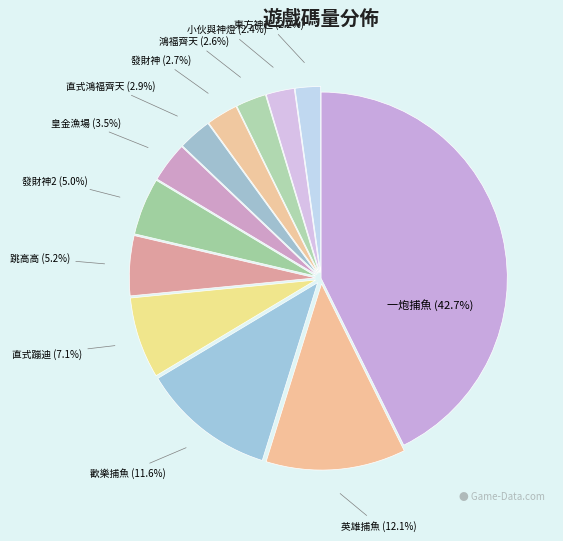

Which has a higher value, 直式蹦迪 or 皇金漁場?

直式蹦迪